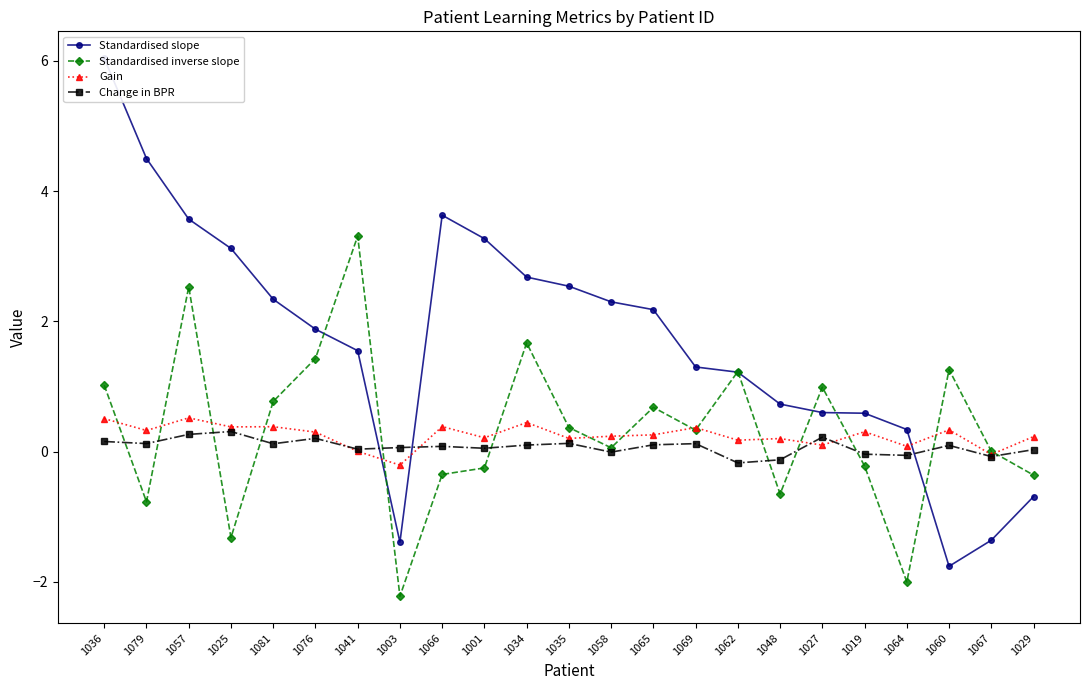

What is the difference between the Gain values at 1057 and 1065?

0.3